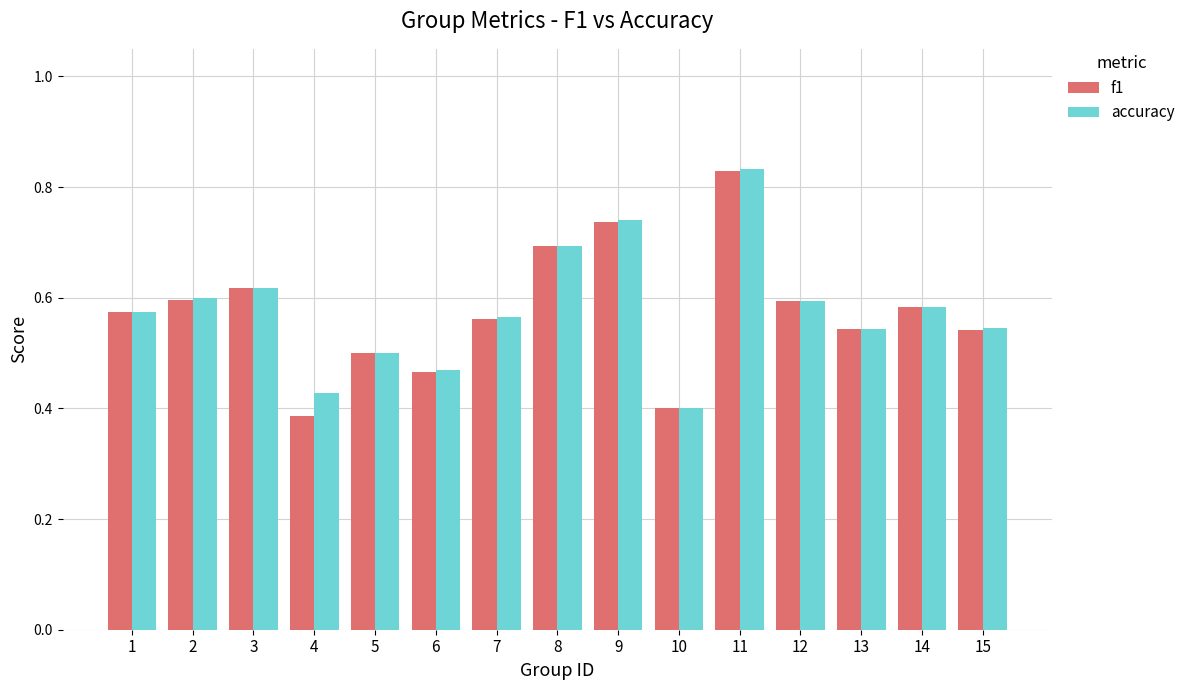

What is the total value across all series at 2?

1.2